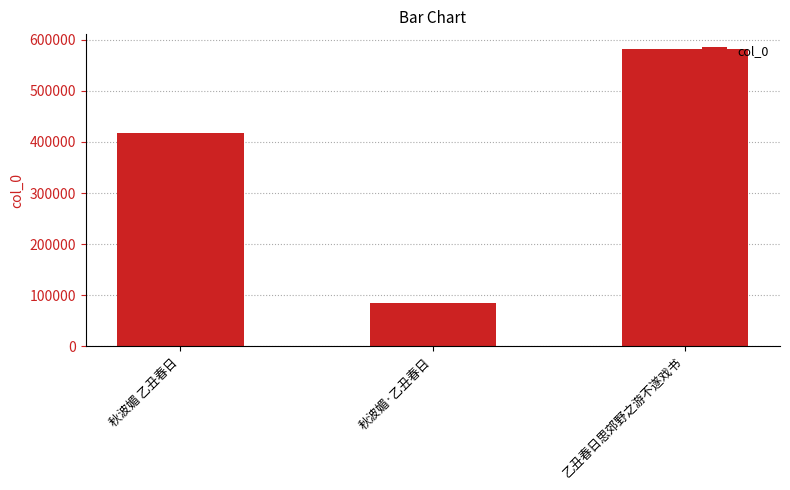

At which label is the value closest to 333551?

秋波媚 乙丑春日